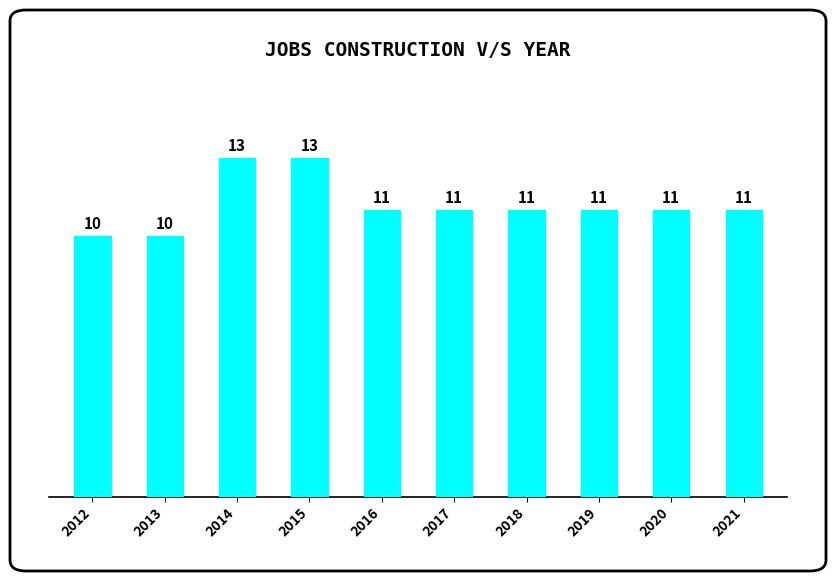

What is the average value?

11